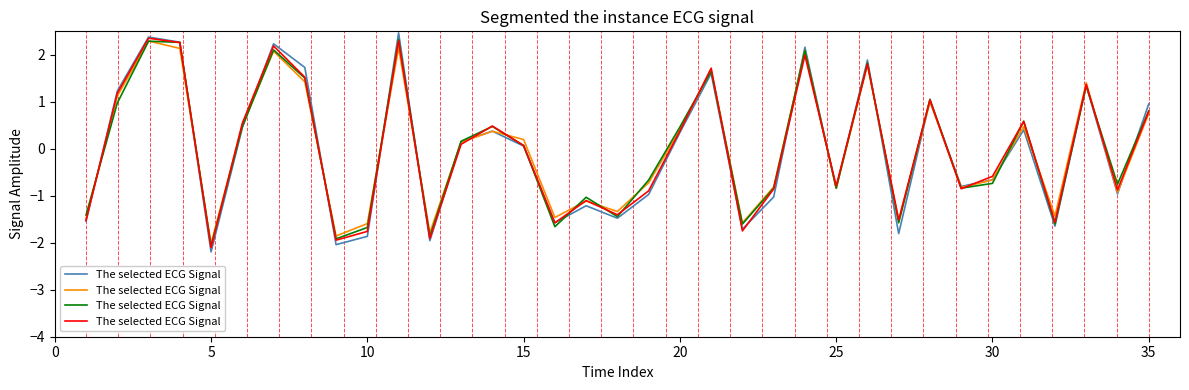

What is the smallest value displayed?

-2.1